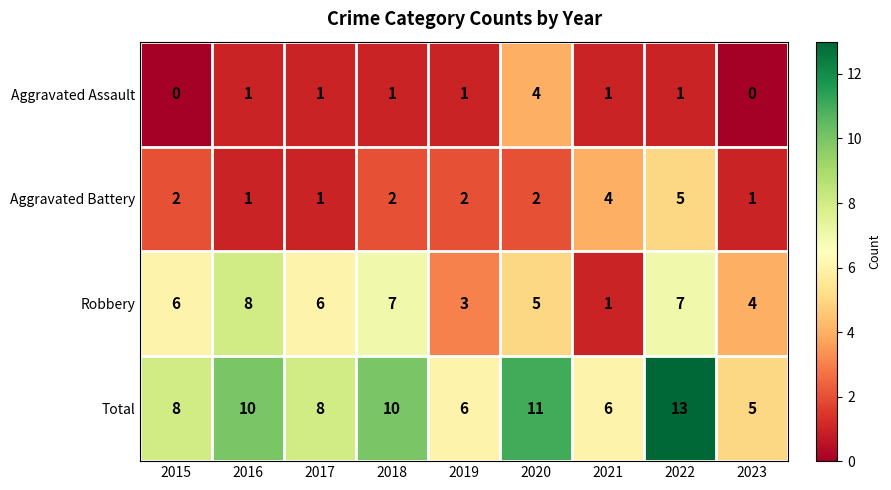

Which category has the highest value in the Total series?

2022